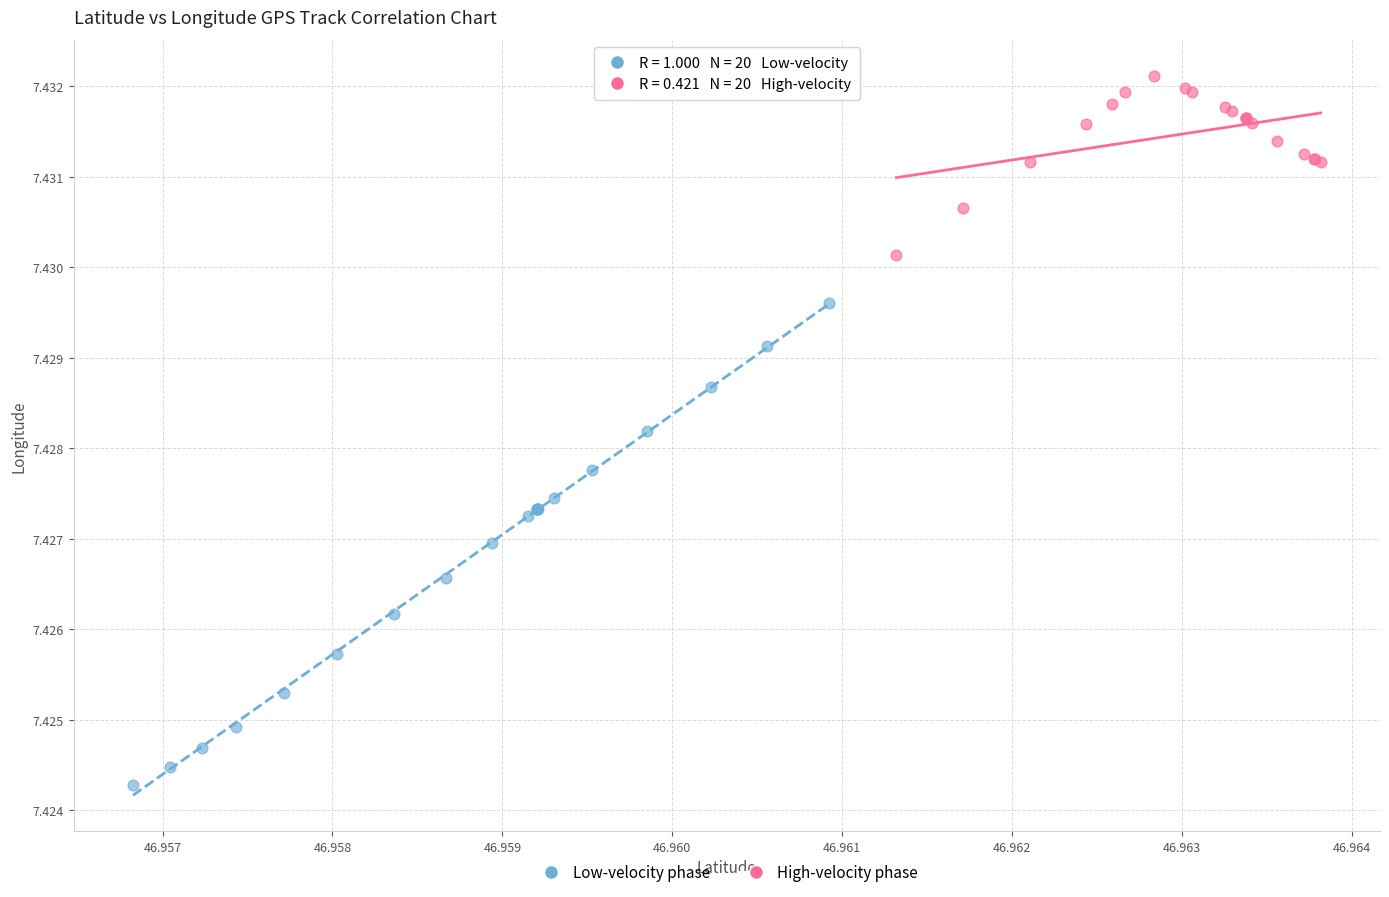

Which series contains the highest Y value?

High-velocity phase